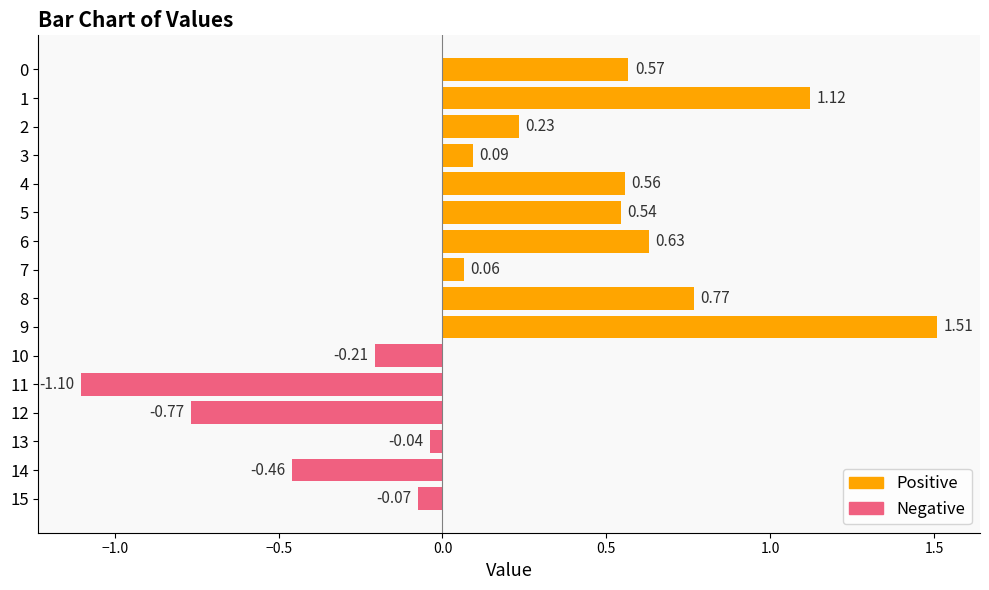

Reading left to right, what are all the values shown in this chart?

0=0.6	1=-0.2	2=1.1	3=-1.1	4=0.2	5=0.1	6=-0.8	7=0.6	8=0.5	9=-0.0	10=-0.5	11=0.6	12=0.1	13=0.8	14=1.5	15=-0.1